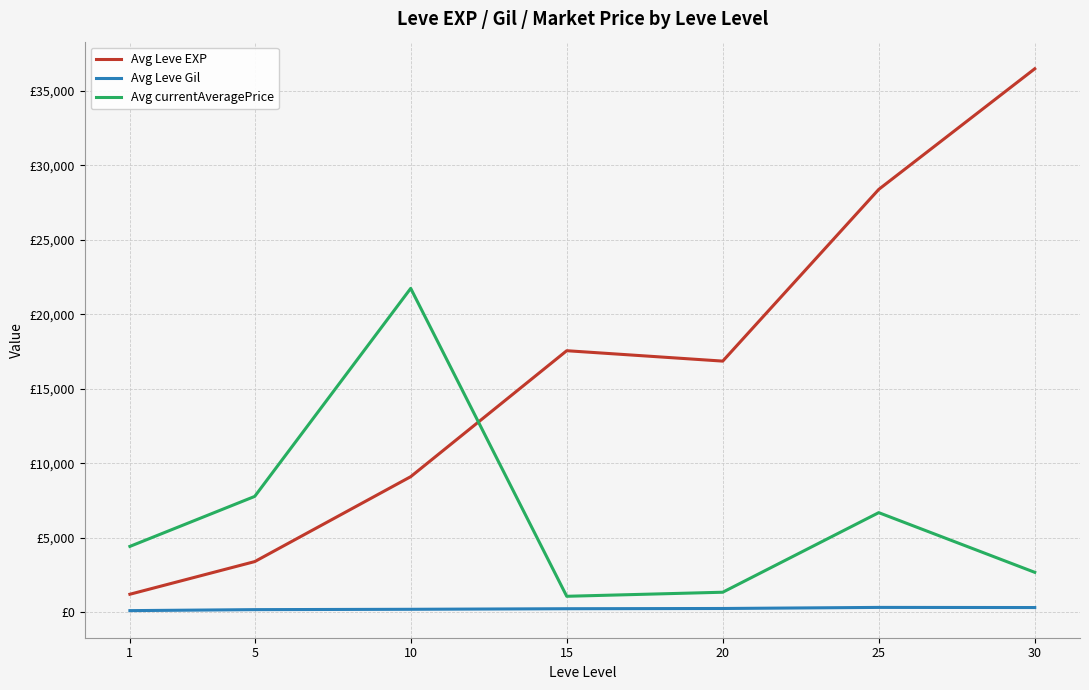

Does the chart have visible grid lines?

Yes